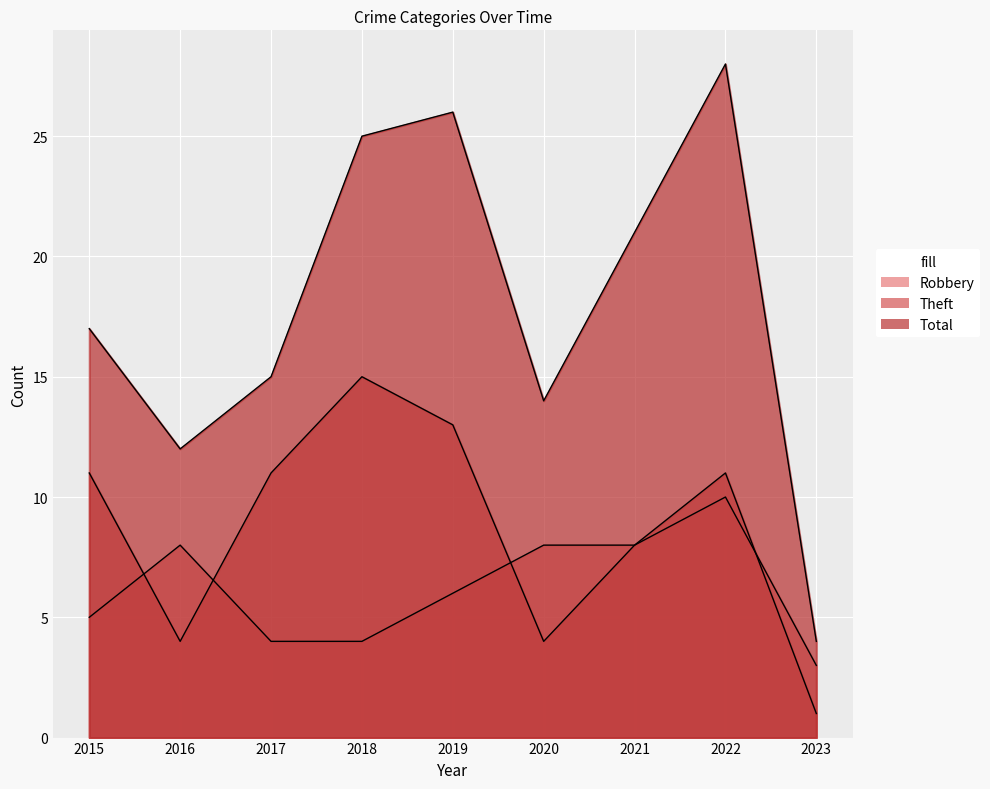

Count the number of data series in this chart.

3